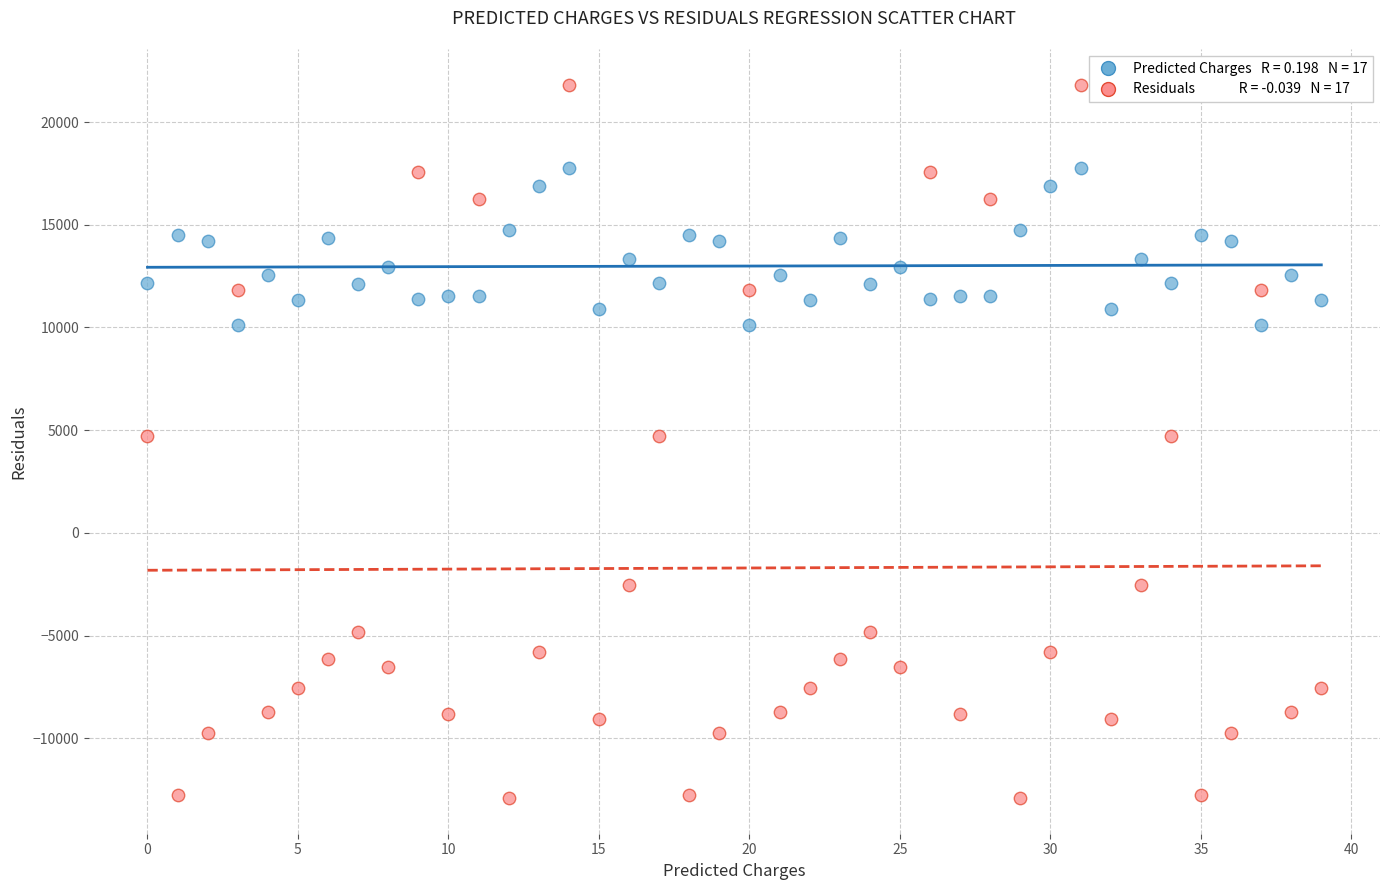

Across all data points, what is the range of Y values (max minus min)?

34740.3